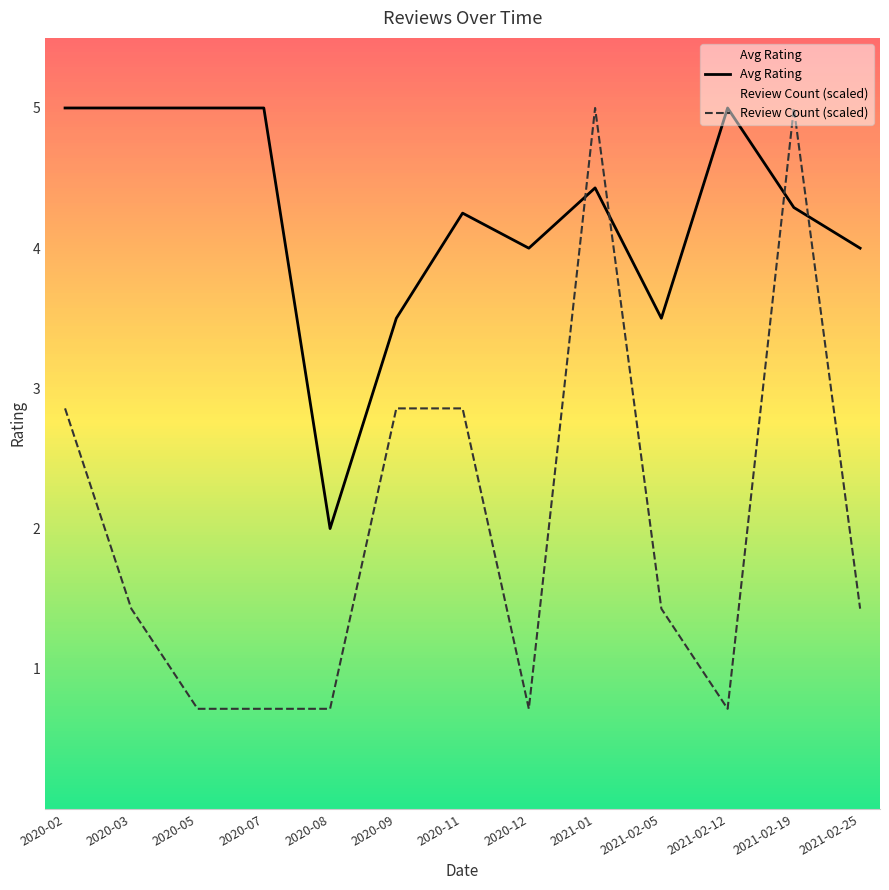

The value of Review Count (scaled) at 2020-07 is 0.7. True or false?

True